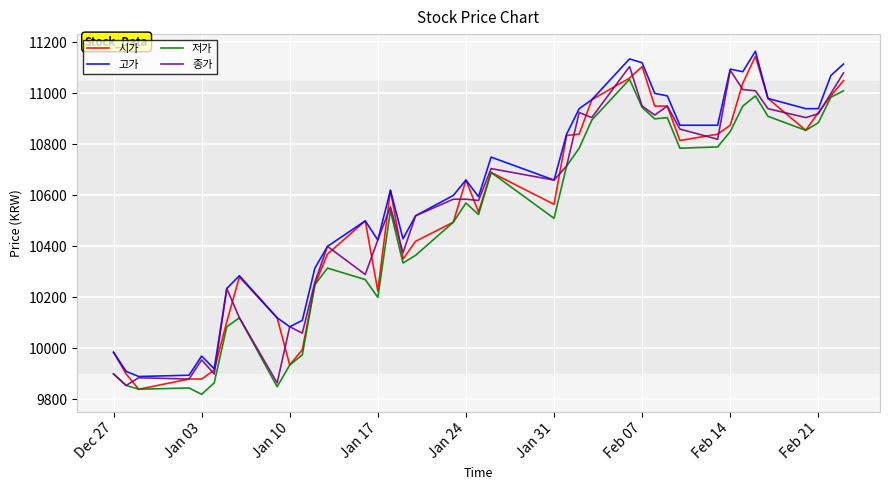

How many series are shown in this chart?

4